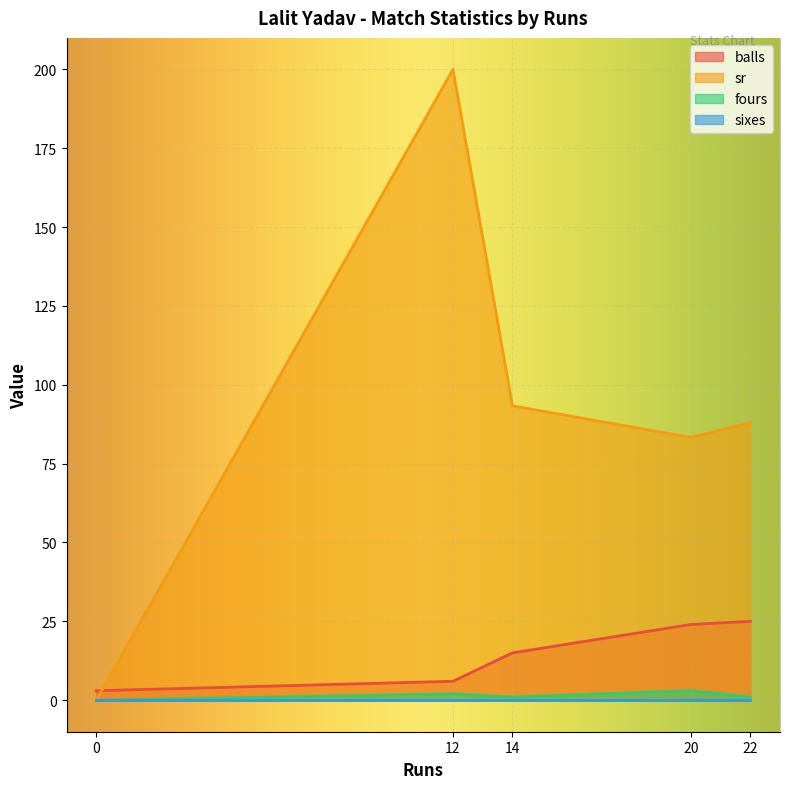

What is the difference between the second highest and minimum values in the fours series?

2.0